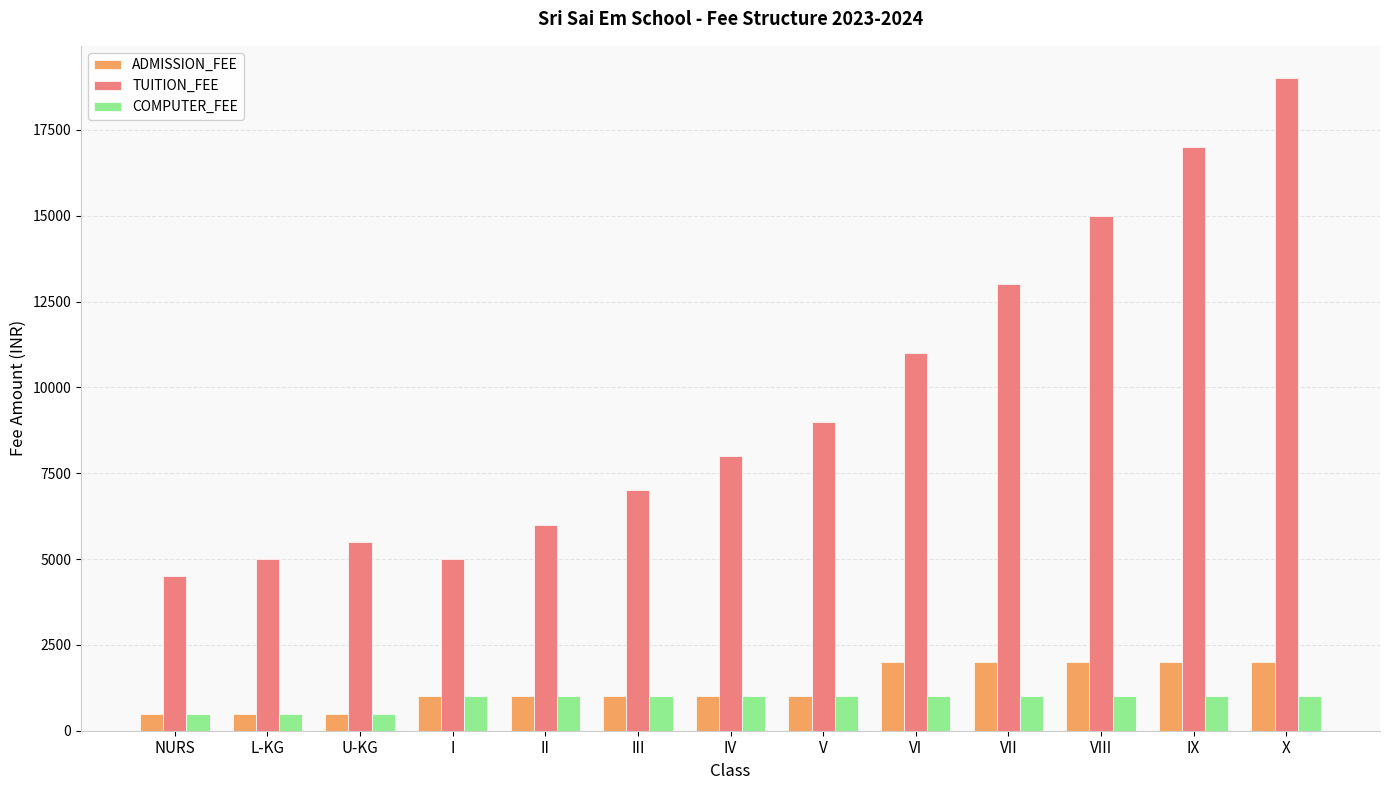

Reading left to right, transcribe all the data shown in this chart.

ADMISSION_FEE: NURS=500	L-KG=500	U-KG=500	I=1000	II=1000	III=1000	IV=1000	V=1000	VI=2000	VII=2000	VIII=2000	IX=2000	X=2000
TUITION_FEE: NURS=4500	L-KG=5000	U-KG=5500	I=5000	II=6000	III=7000	IV=8000	V=9000	VI=11000	VII=13000	VIII=15000	IX=17000	X=19000
COMPUTER_FEE: NURS=500	L-KG=500	U-KG=500	I=1000	II=1000	III=1000	IV=1000	V=1000	VI=1000	VII=1000	VIII=1000	IX=1000	X=1000